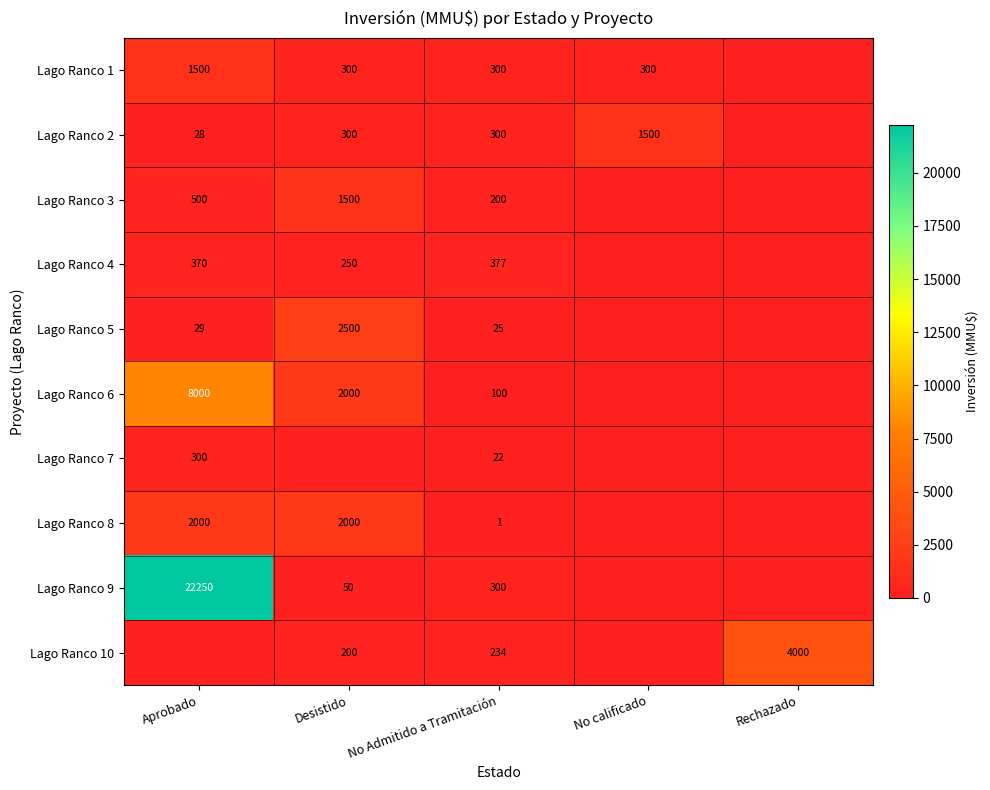

What is the difference between the Lago Ranco 5 values at No Admitido a Tramitación and Aprobado?

4